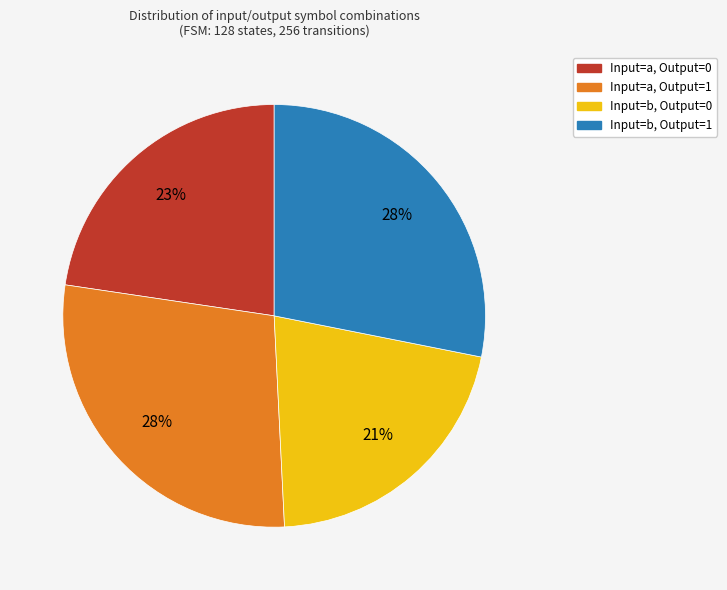

How many segments does this pie chart have?

4